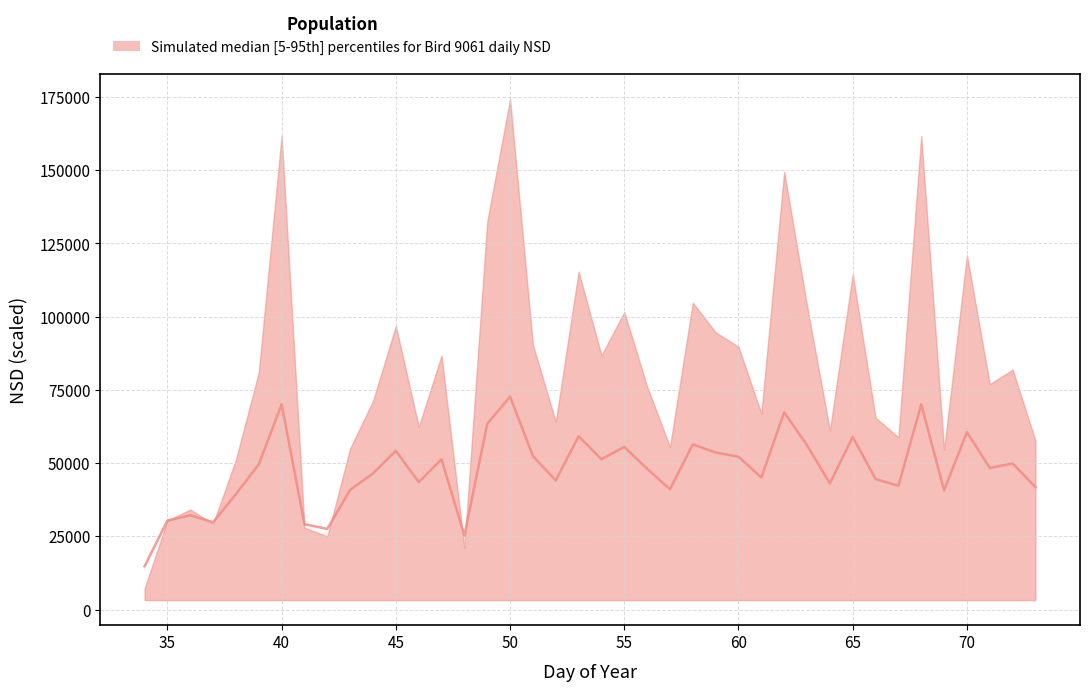

Reading left to right, what are all the values shown in this chart?

14789.9	30380.1	32205.5	29834.0	39443.9	49609.2	70102.0	29148.9	27560.6	40885.8	46510.4	54226.9	43525.1	51312.1	25294.0	63410.1	72743.7	52392.8	44108.2	59185.6	51336.1	55540.9	48085.1	41085.1	56406.1	53619.1	52202.6	45079.0	67373.8	56109.2	43079.4	58957.4	44597.5	42267.8	70070.2	40693.7	60602.4	48351.4	49880.1	41835.9